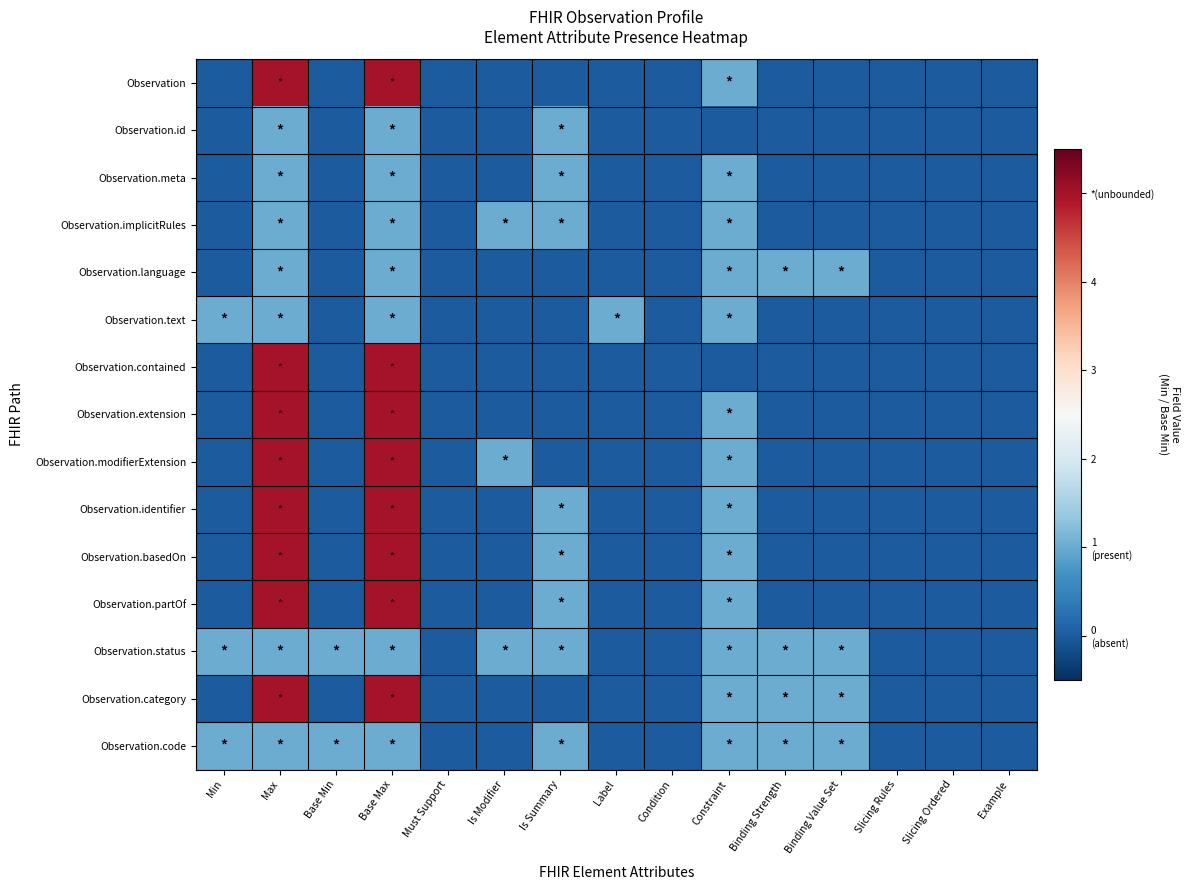

What is the total value across all series at Base Min?

2